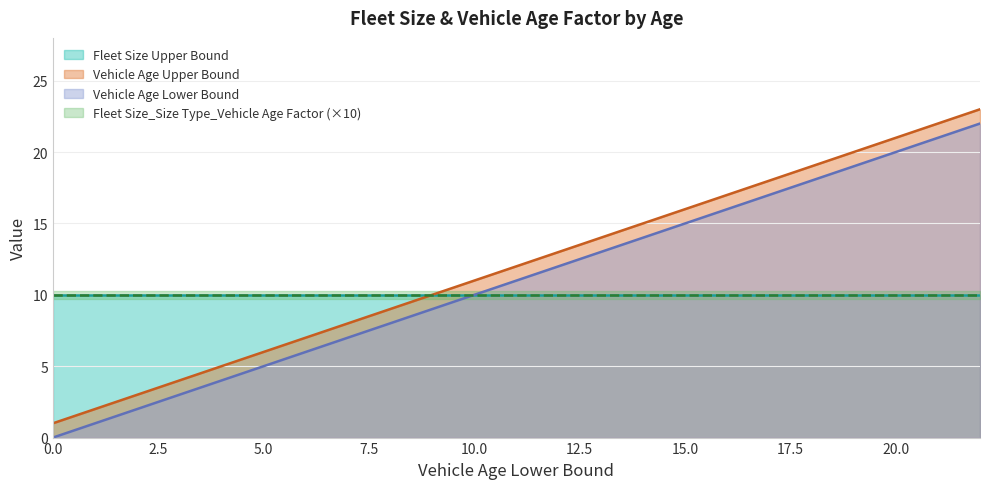

The value of Vehicle Age Upper Bound at 10.0 is 15. True or false?

False